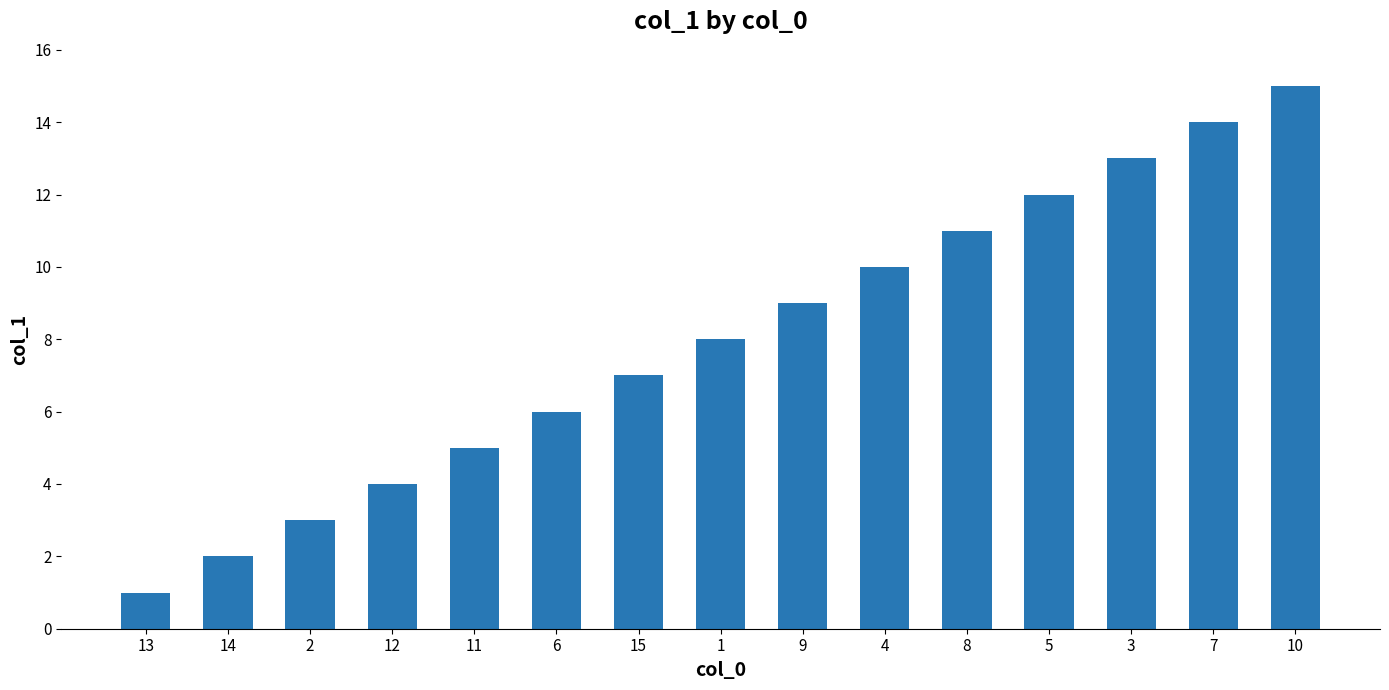

What is the change in value from 5 to 3?

+1